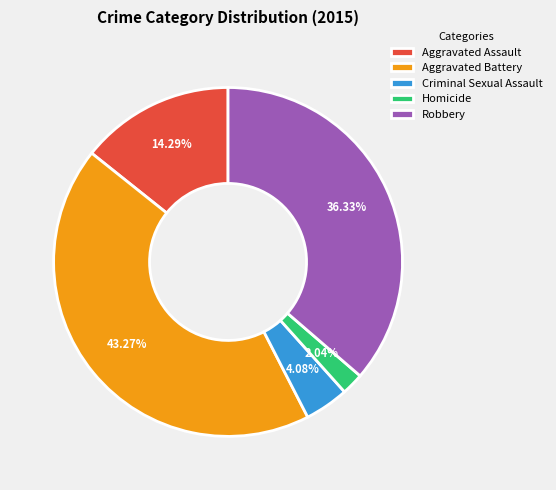

Does Robbery represent more than half of the total?

No